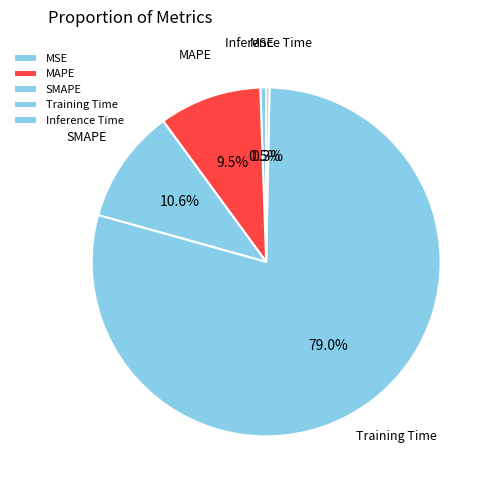

What is the majority slice?

Training Time